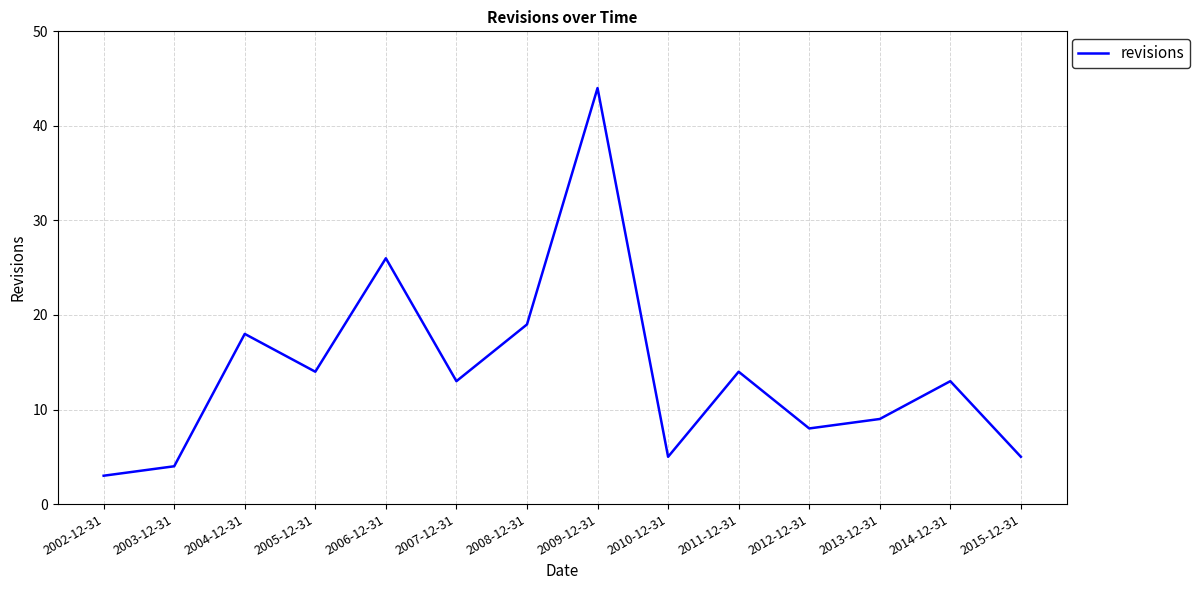

What is the change in value from 2006-12-31 to 2007-12-31?

-13